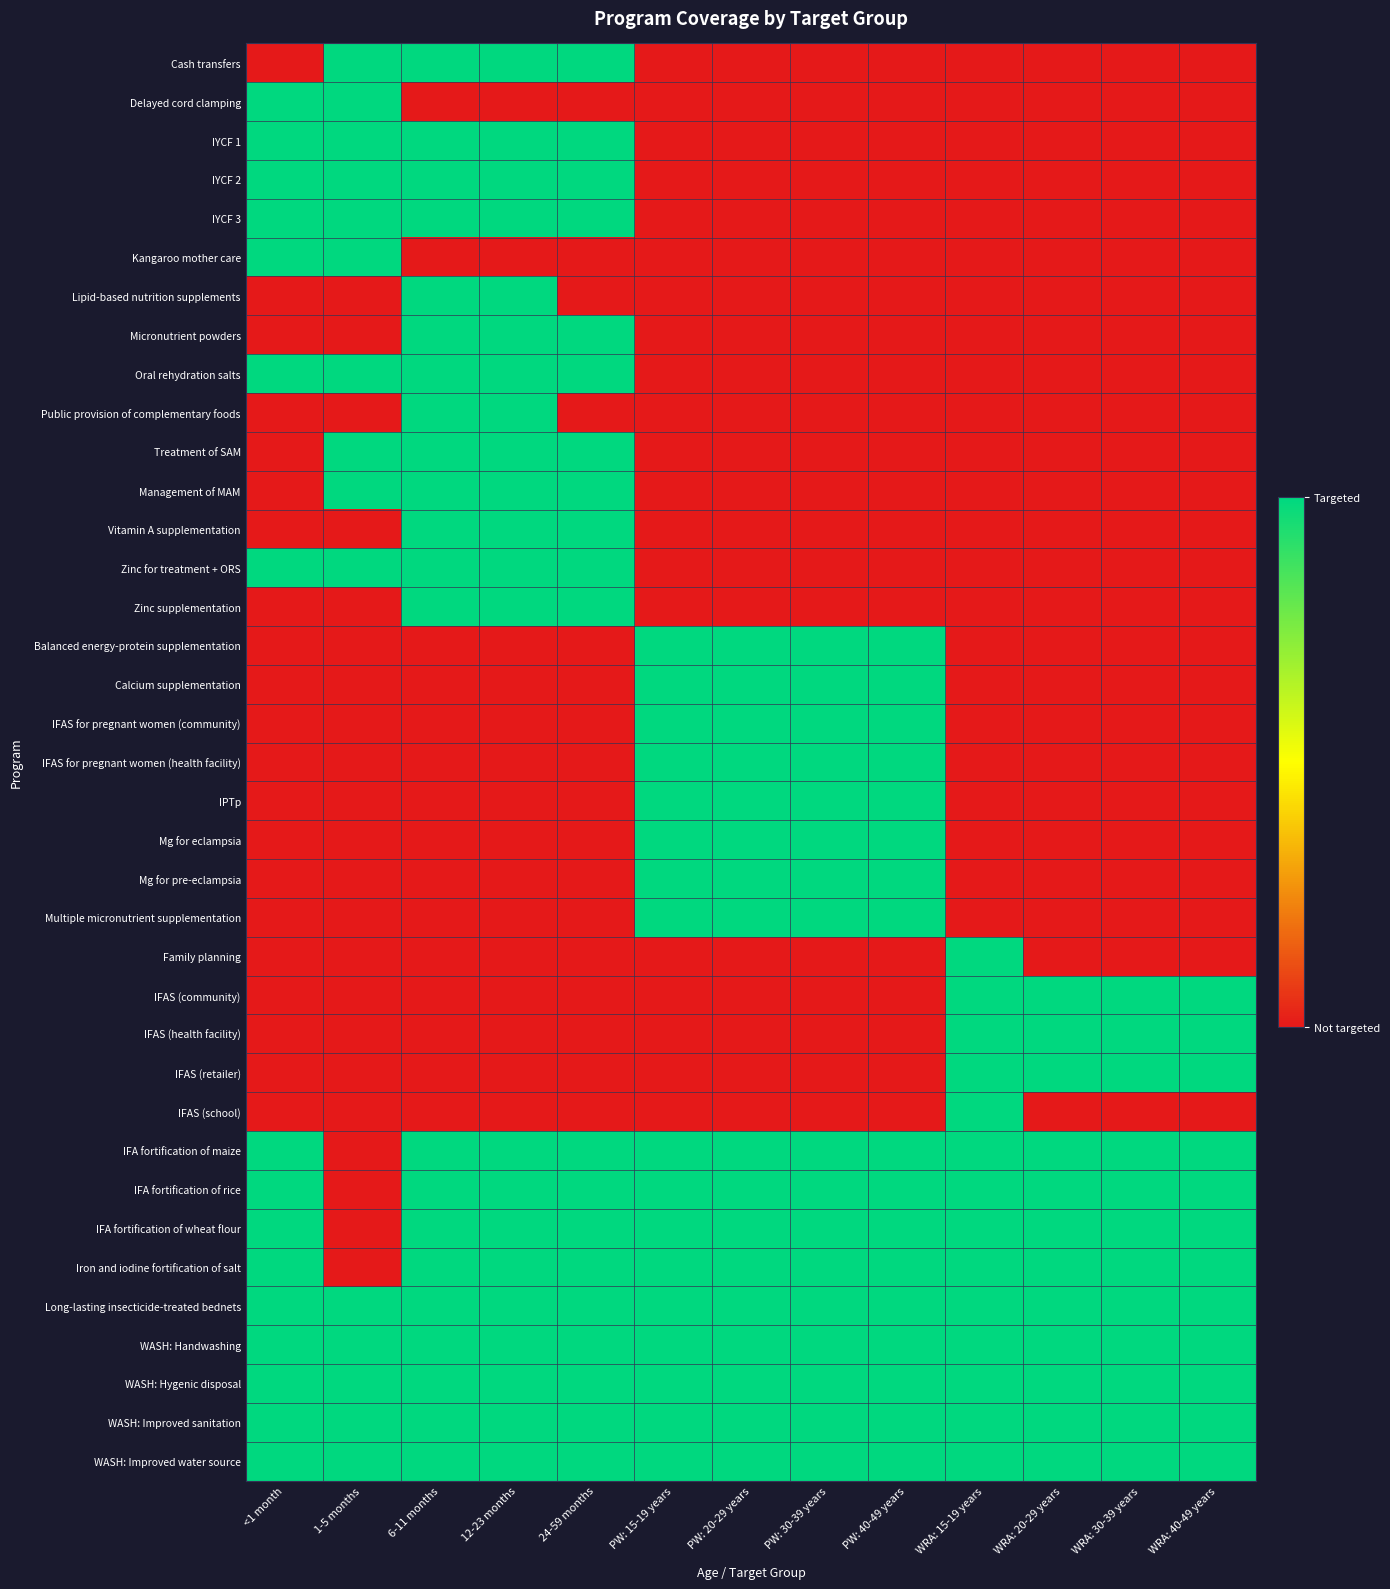

Between PW: 40-49 years and WRA: 15-19 years, which series saw the biggest shift?

Balanced energy-protein supplementation